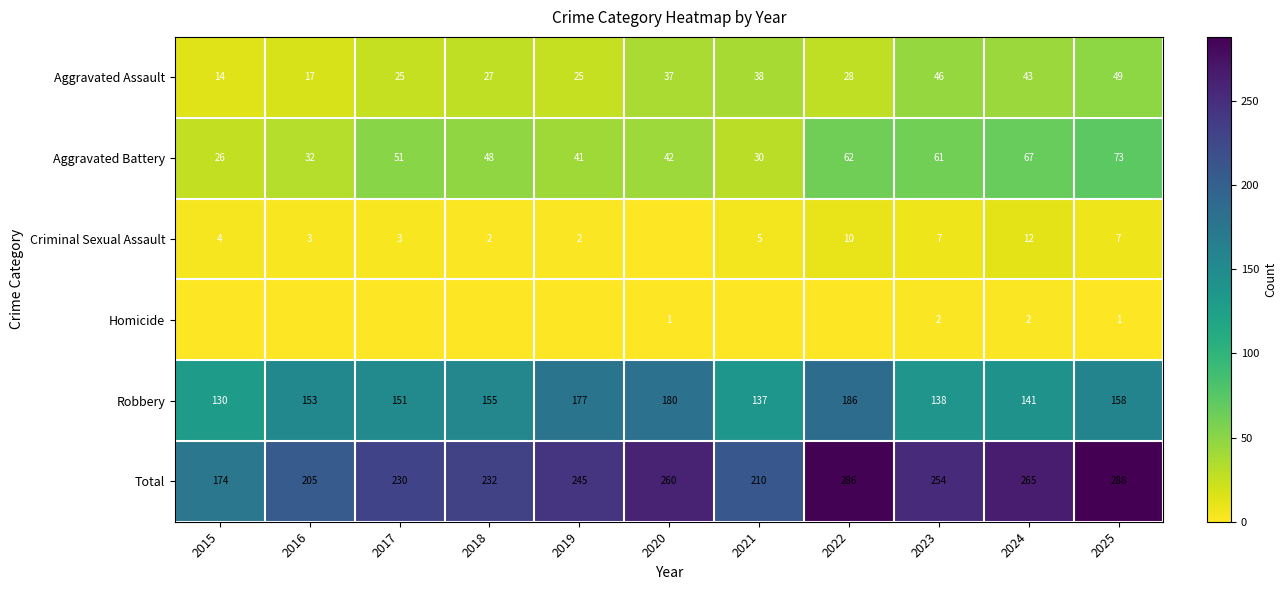

How many series are shown in this chart?

6